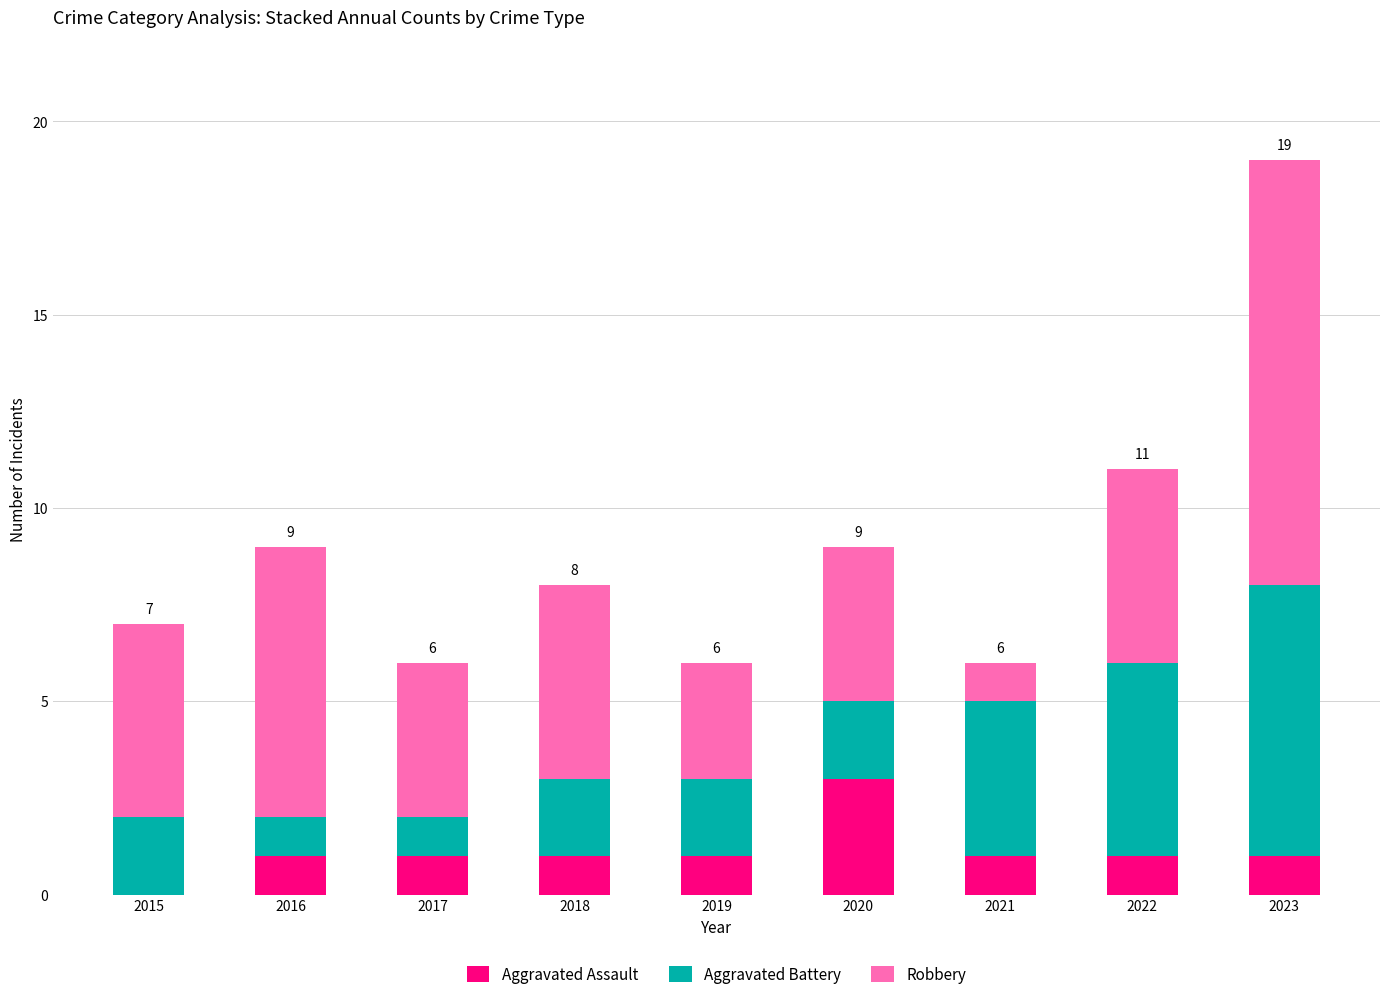

Does the chart contain stacked bars?

Yes